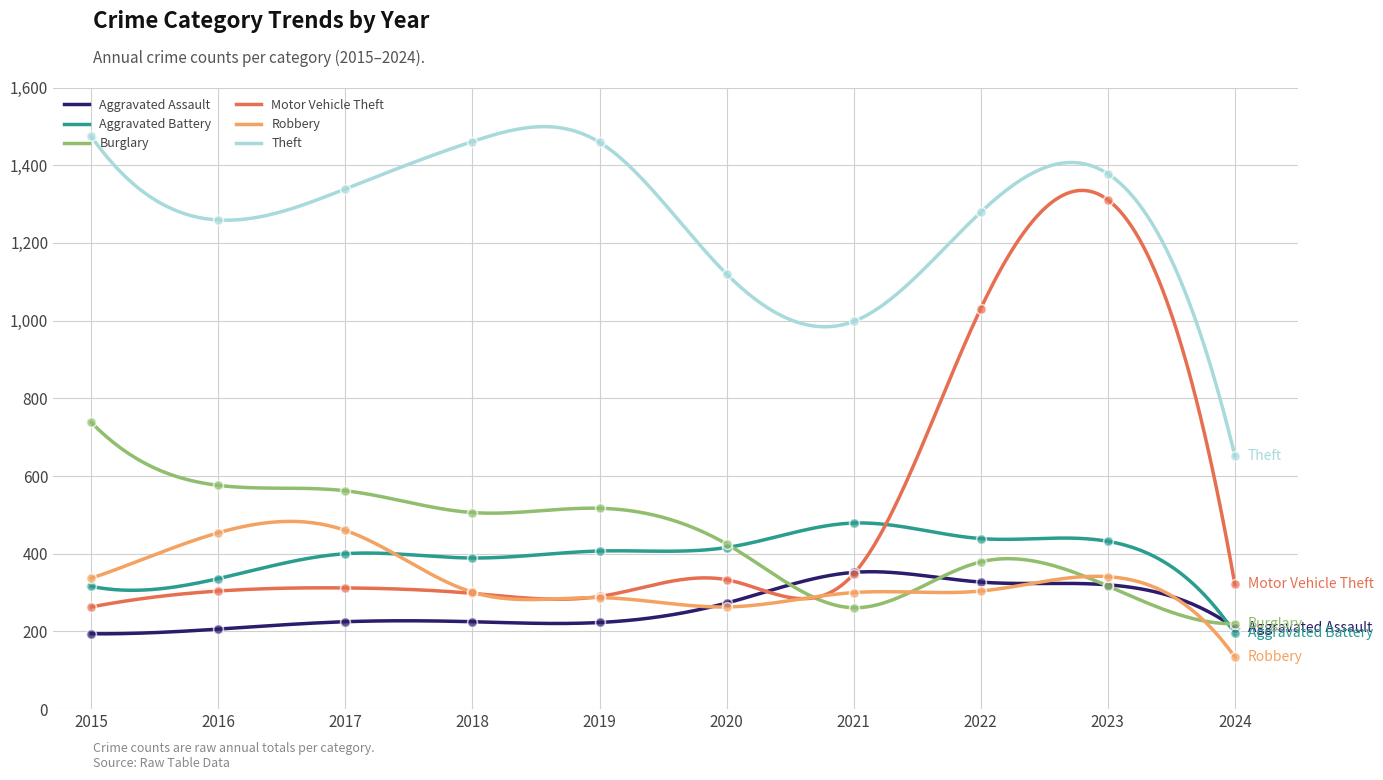

Which series reaches the minimum Y coordinate?

Robbery